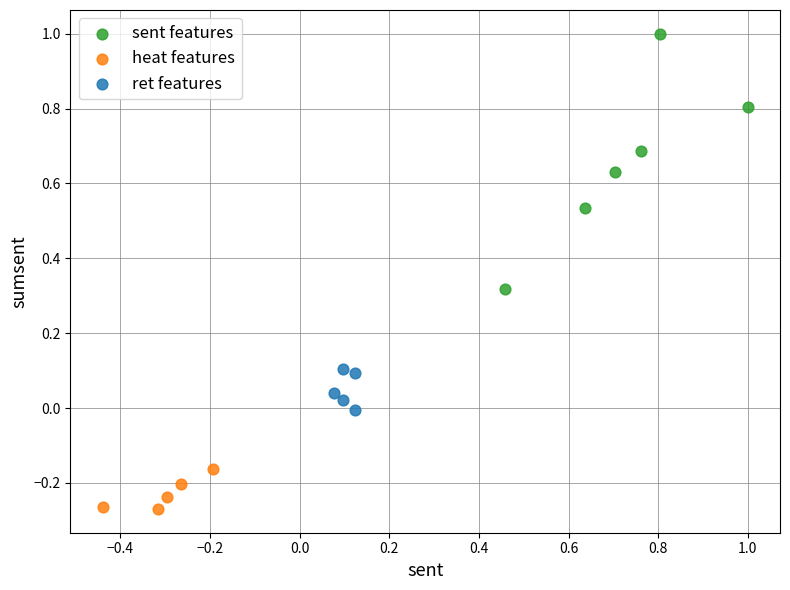

Which series has the largest Y range (max minus min)?

sent features